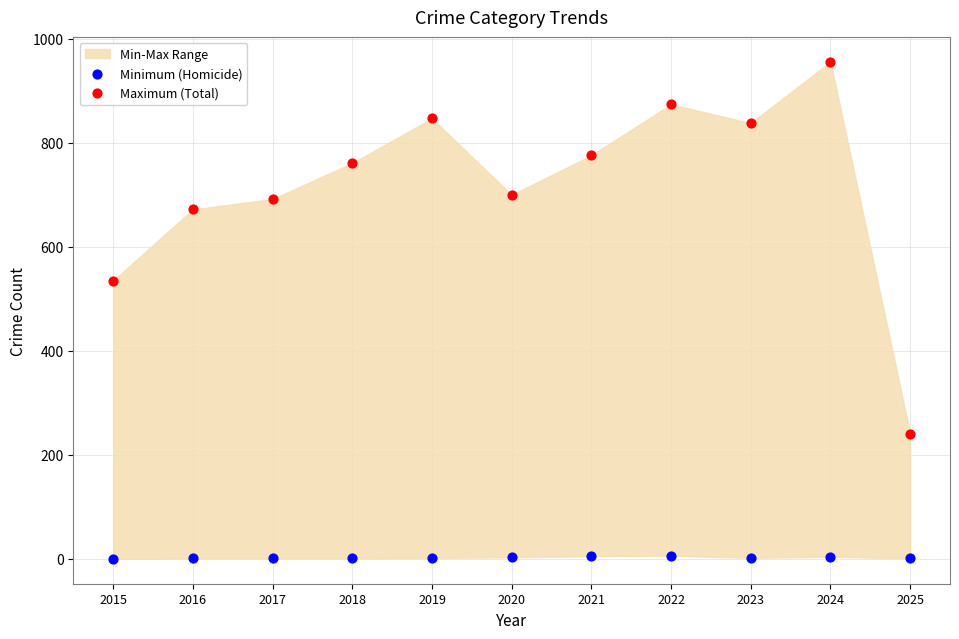

Across all data points, what is the range of Y values (max minus min)?

956